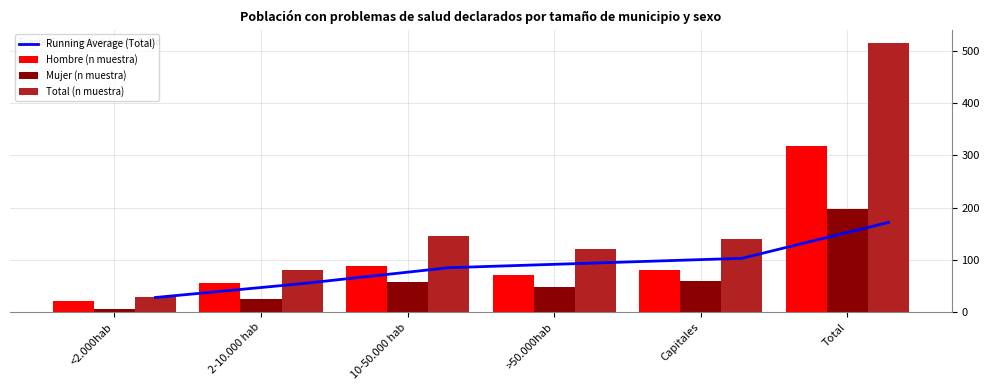

Count the number of data series in this chart.

4